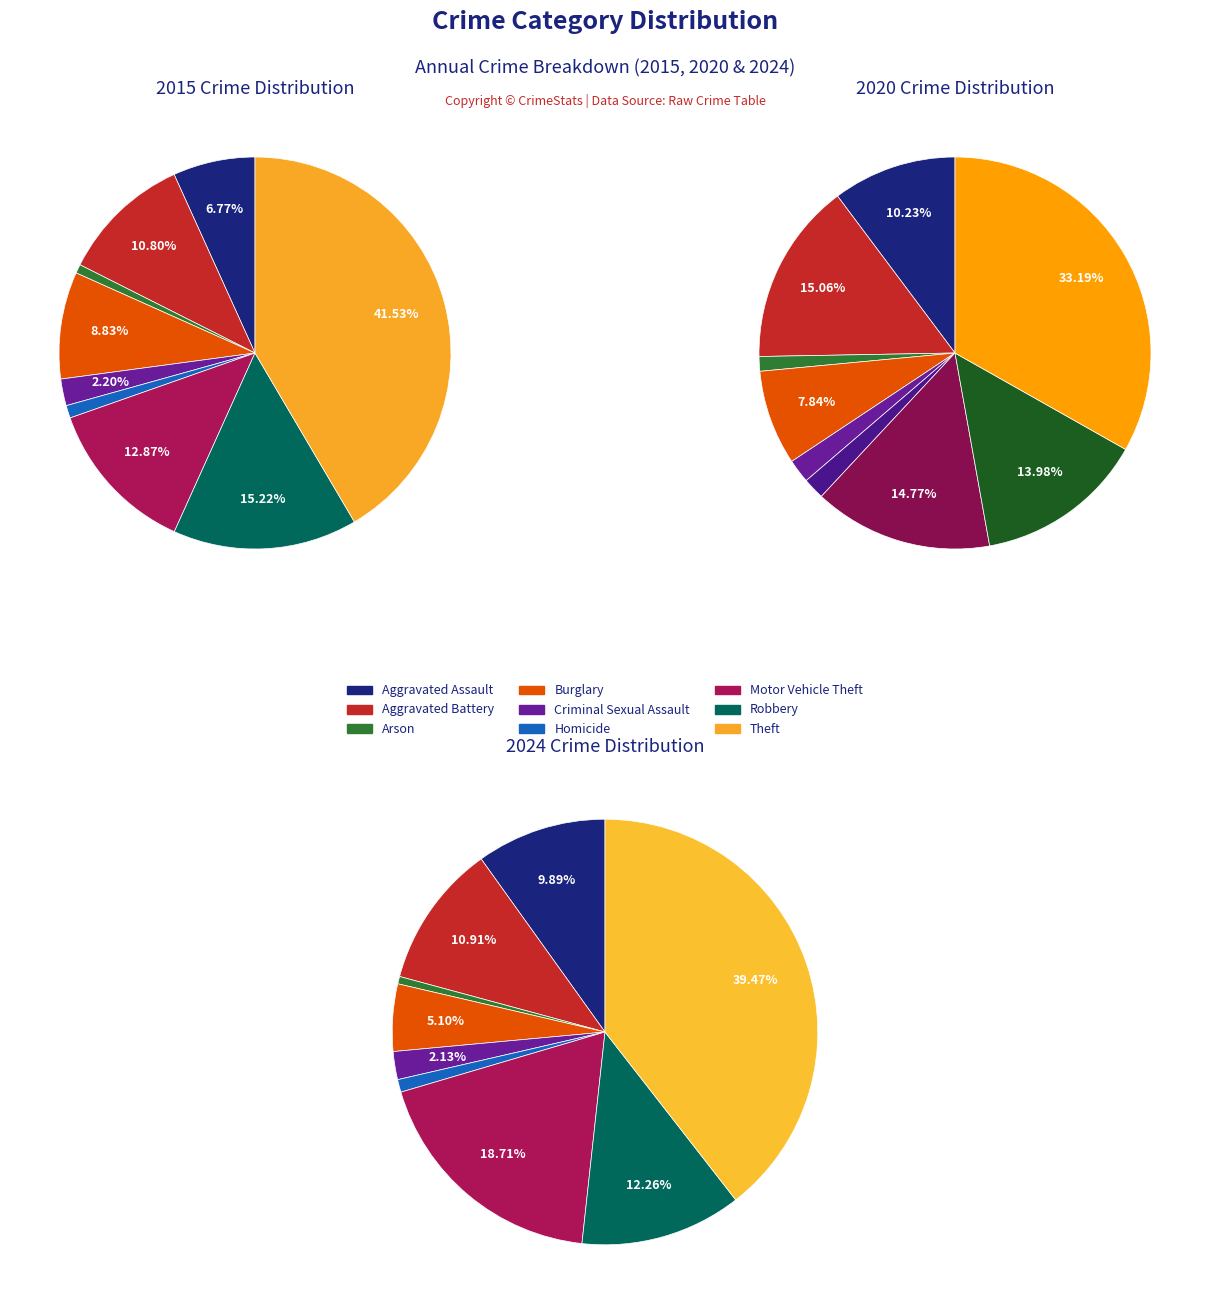

Rank the series at Criminal Sexual Assault from lowest to highest value.

values_2020, values_2015, values_2024